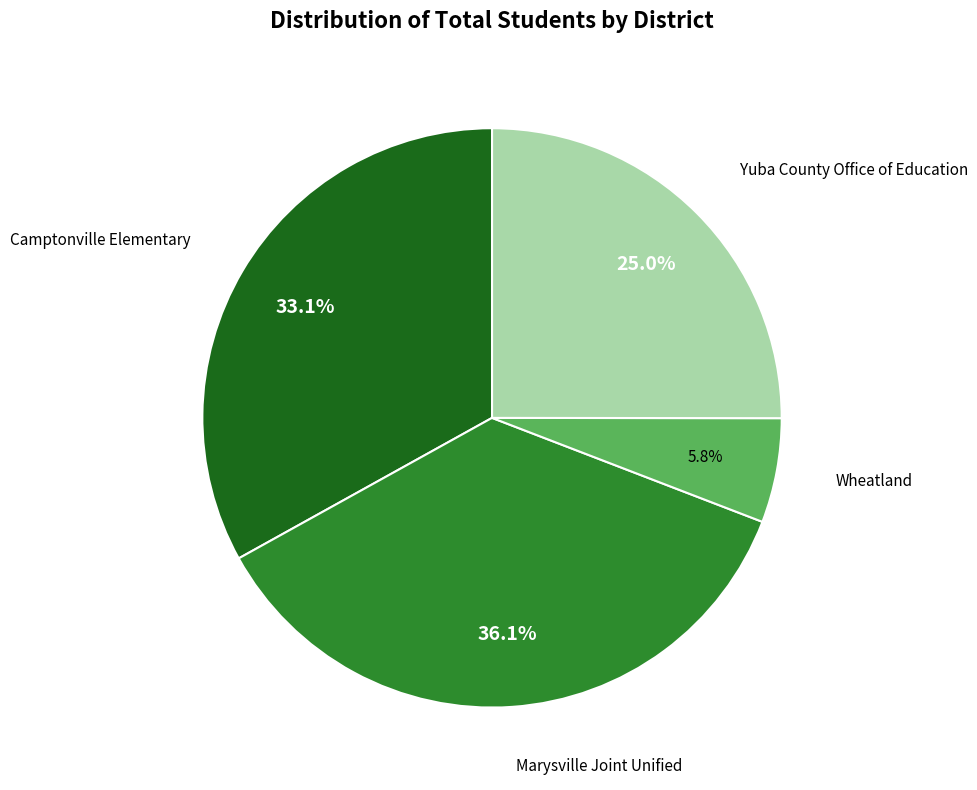

To the nearest percent, what is the difference between the Wheatland and Yuba County Office of Education slice percentages?

19%